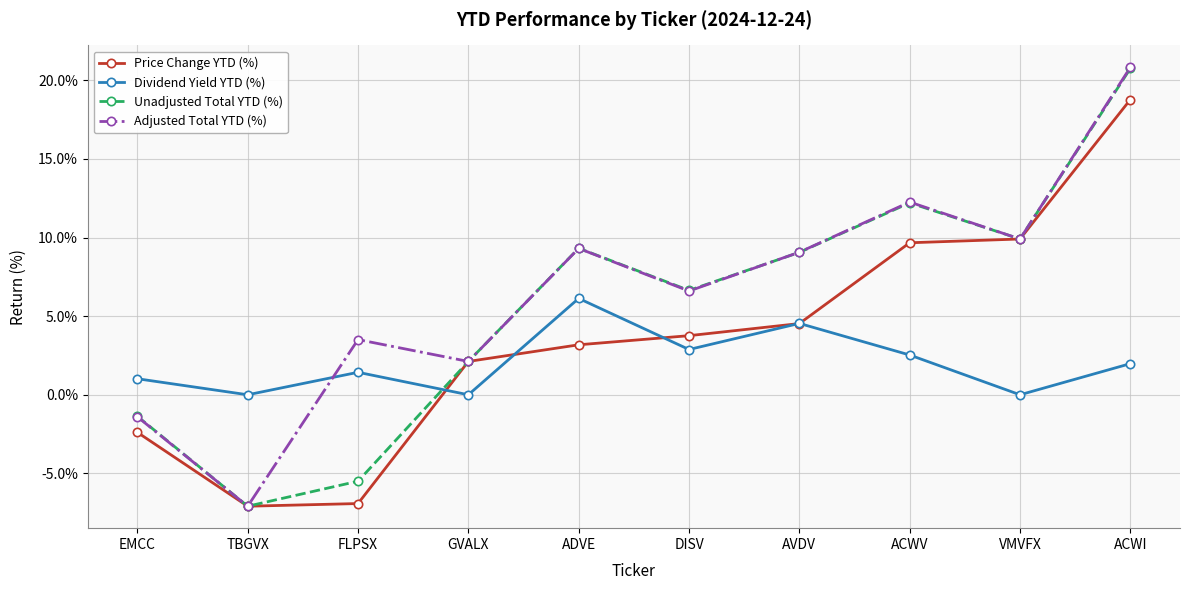

What is the sum of the Price Change YTD (%) values at ACWV and ACWI?

28.5